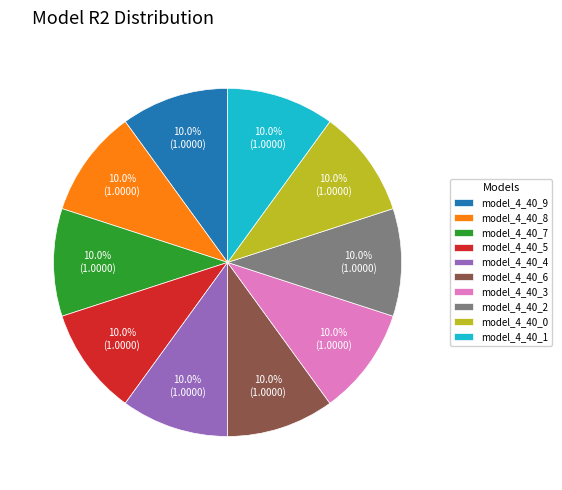

True or false: model_4_40_8 accounts for 10% of the total.

True